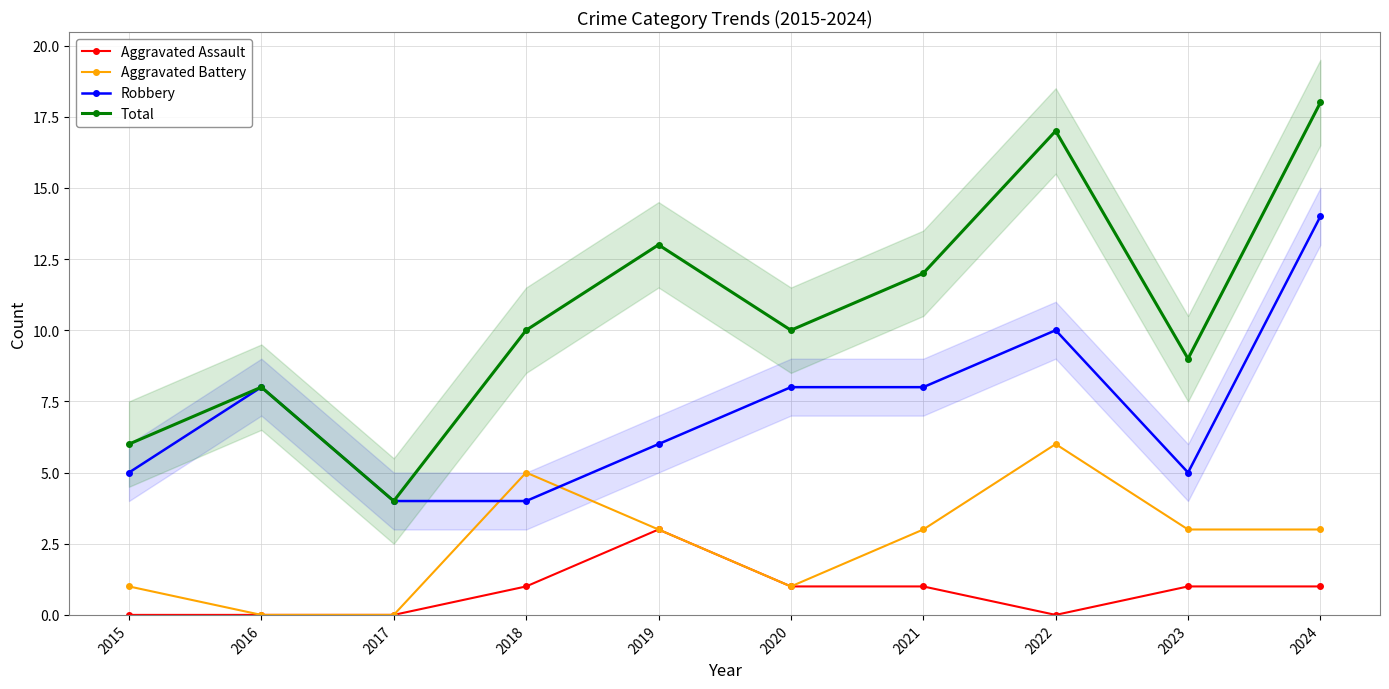

What is the value of the Total point at the 4th from the left?

10